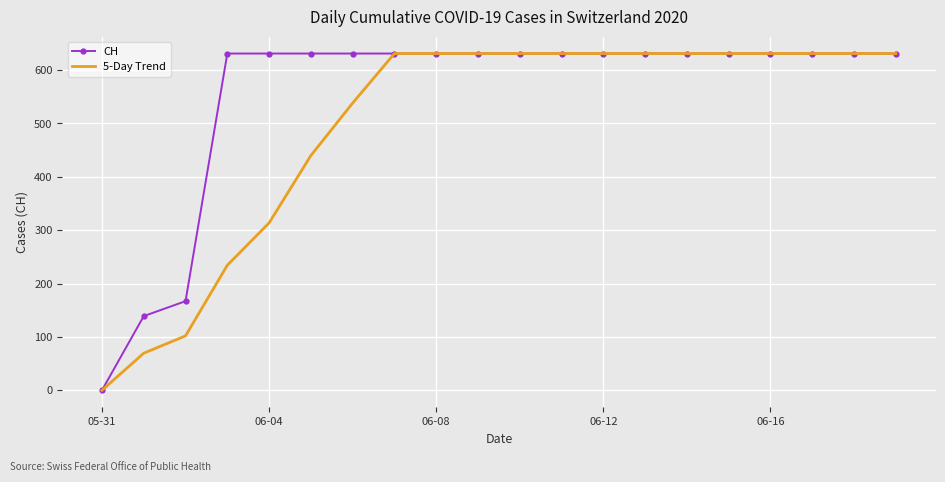

What is the greatest value displayed?

631.0